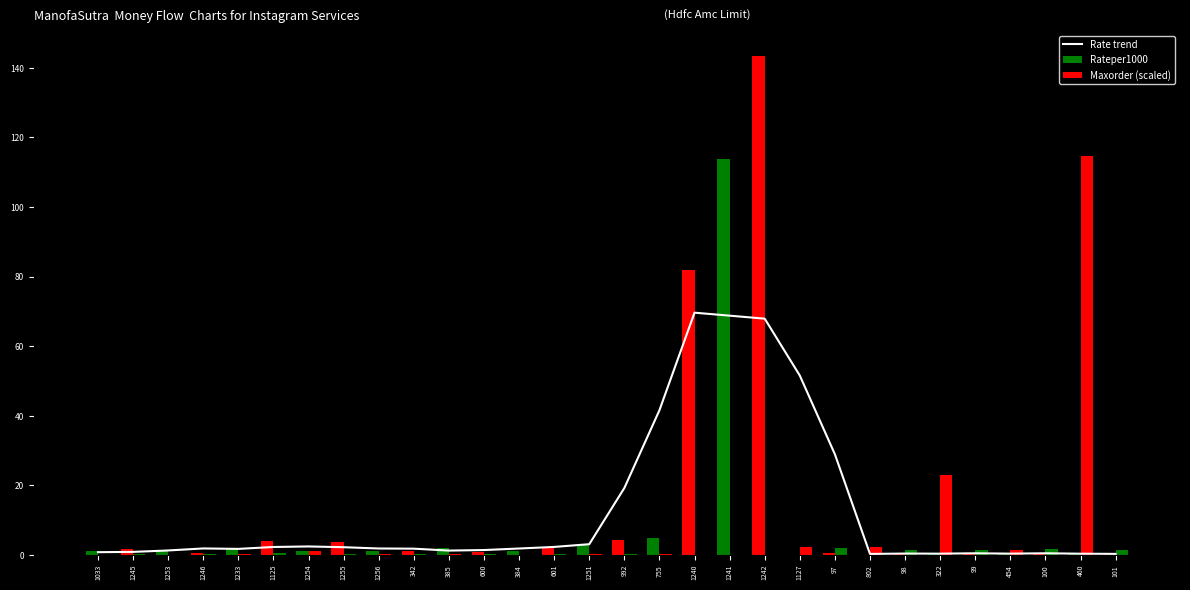

Is it true that Rate trend equals 0.3 at 101?

True